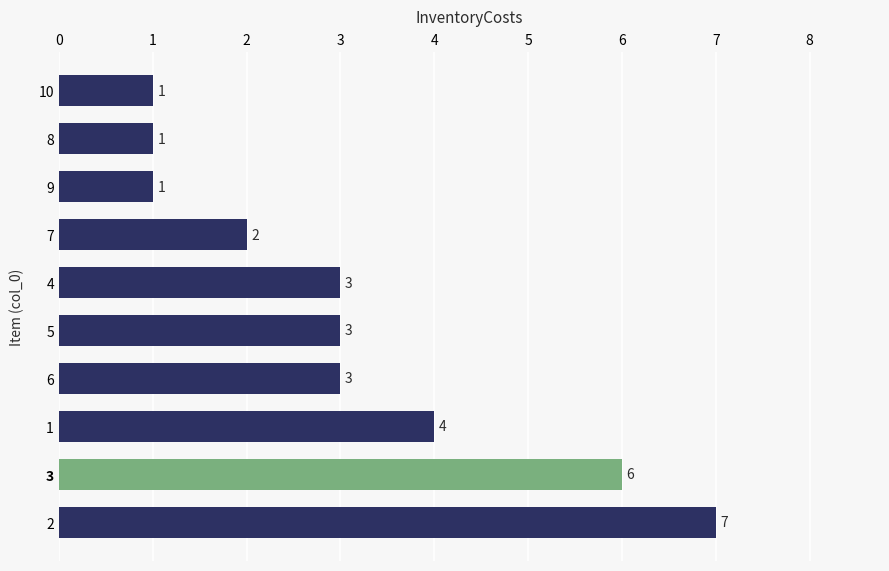

Are the bars horizontal?

Yes